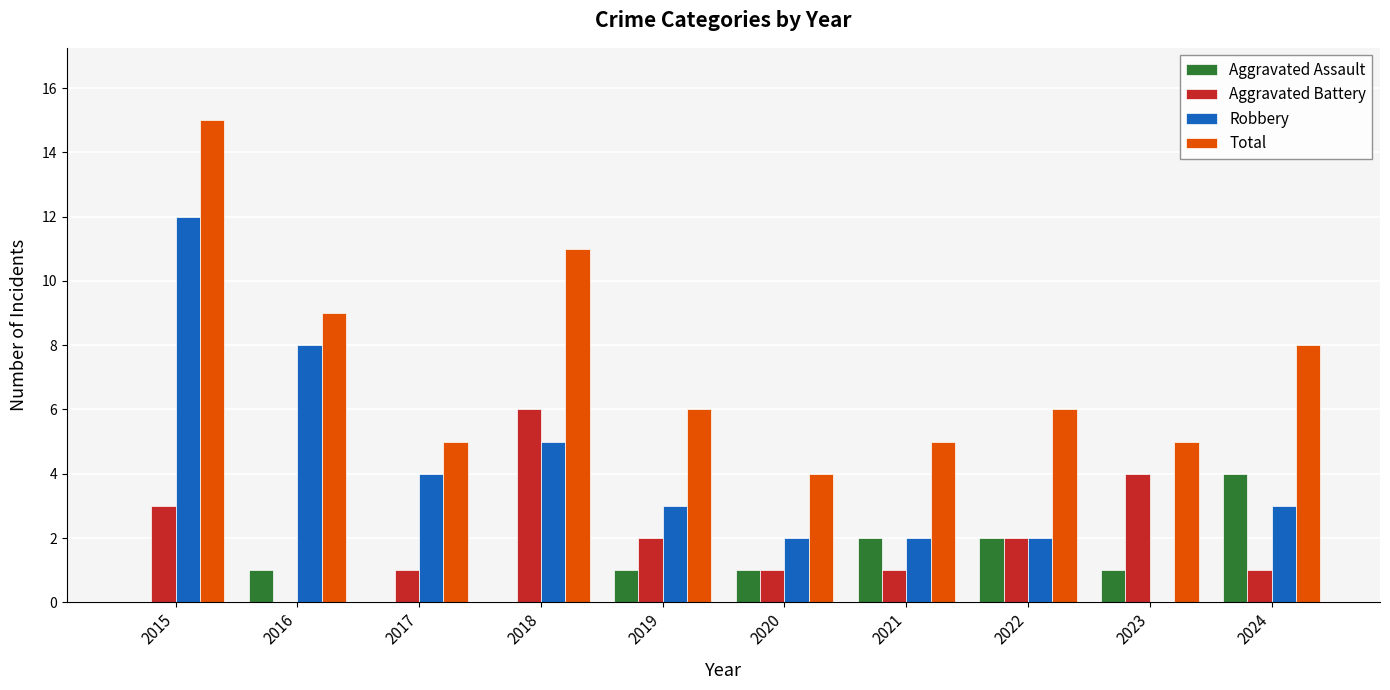

At which category is the sum across all series the highest?

2015